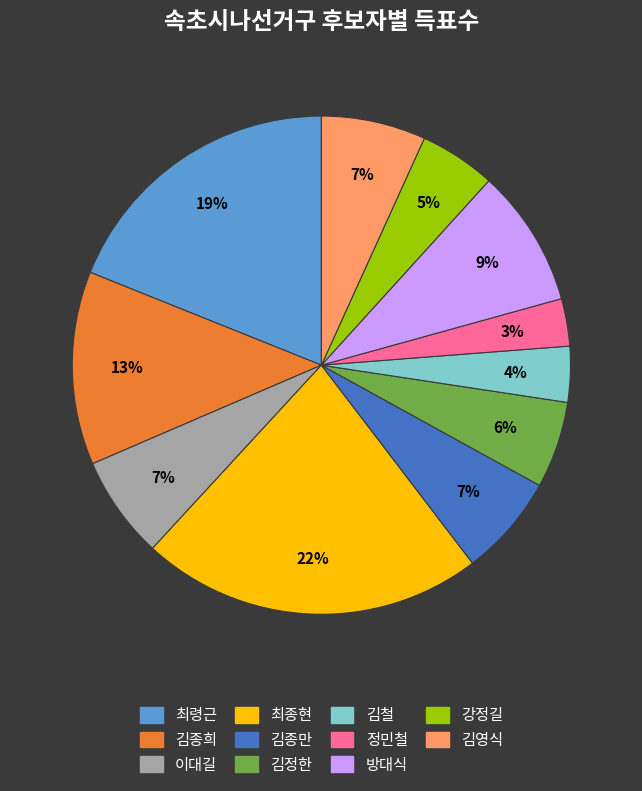

To the nearest percent, what is the difference between the 김종만 and 김정한 slice percentages?

1%